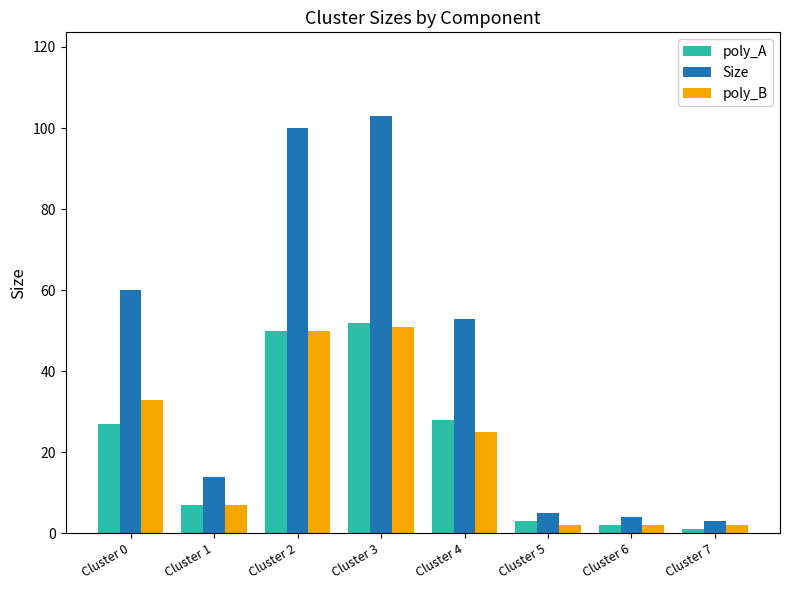

What is the average value of the Size series?

43